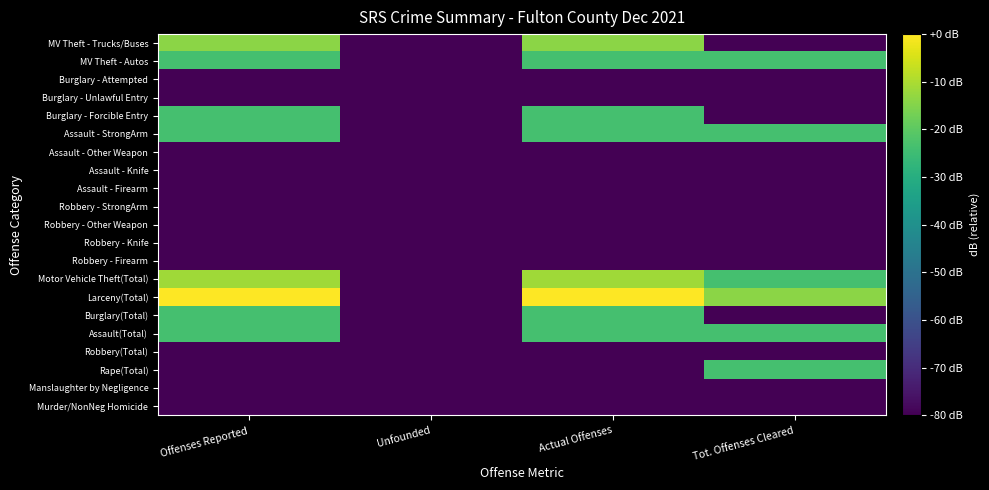

Reading left to right, extract all data points from this chart.

Murder/NonNeg Homicide: Offenses Reported=-80.0	Unfounded=-80.0	Actual Offenses=-80.0	Tot. Offenses Cleared=-80.0
Manslaughter by Negligence: Offenses Reported=-80.0	Unfounded=-80.0	Actual Offenses=-80.0	Tot. Offenses Cleared=-80.0
Rape(Total): Offenses Reported=-80.0	Unfounded=-80.0	Actual Offenses=-80.0	Tot. Offenses Cleared=-23.5
Robbery(Total): Offenses Reported=-80.0	Unfounded=-80.0	Actual Offenses=-80.0	Tot. Offenses Cleared=-80.0
Assault(Total): Offenses Reported=-23.5	Unfounded=-80.0	Actual Offenses=-23.5	Tot. Offenses Cleared=-23.5
Burglary(Total): Offenses Reported=-23.5	Unfounded=-80.0	Actual Offenses=-23.5	Tot. Offenses Cleared=-80.0
Larceny(Total): Offenses Reported=0.0	Unfounded=-80.0	Actual Offenses=0.0	Tot. Offenses Cleared=-14.0
Motor Vehicle Theft(Total): Offenses Reported=-11.5	Unfounded=-80.0	Actual Offenses=-11.5	Tot. Offenses Cleared=-23.5
Robbery - Firearm: Offenses Reported=-80.0	Unfounded=-80.0	Actual Offenses=-80.0	Tot. Offenses Cleared=-80.0
Robbery - Knife: Offenses Reported=-80.0	Unfounded=-80.0	Actual Offenses=-80.0	Tot. Offenses Cleared=-80.0
Robbery - Other Weapon: Offenses Reported=-80.0	Unfounded=-80.0	Actual Offenses=-80.0	Tot. Offenses Cleared=-80.0
Robbery - StrongArm: Offenses Reported=-80.0	Unfounded=-80.0	Actual Offenses=-80.0	Tot. Offenses Cleared=-80.0
Assault - Firearm: Offenses Reported=-80.0	Unfounded=-80.0	Actual Offenses=-80.0	Tot. Offenses Cleared=-80.0
Assault - Knife: Offenses Reported=-80.0	Unfounded=-80.0	Actual Offenses=-80.0	Tot. Offenses Cleared=-80.0
Assault - Other Weapon: Offenses Reported=-80.0	Unfounded=-80.0	Actual Offenses=-80.0	Tot. Offenses Cleared=-80.0
Assault - StrongArm: Offenses Reported=-23.5	Unfounded=-80.0	Actual Offenses=-23.5	Tot. Offenses Cleared=-23.5
Burglary - Forcible Entry: Offenses Reported=-23.5	Unfounded=-80.0	Actual Offenses=-23.5	Tot. Offenses Cleared=-80.0
Burglary - Unlawful Entry: Offenses Reported=-80.0	Unfounded=-80.0	Actual Offenses=-80.0	Tot. Offenses Cleared=-80.0
Burglary - Attempted: Offenses Reported=-80.0	Unfounded=-80.0	Actual Offenses=-80.0	Tot. Offenses Cleared=-80.0
MV Theft - Autos: Offenses Reported=-23.5	Unfounded=-80.0	Actual Offenses=-23.5	Tot. Offenses Cleared=-23.5
MV Theft - Trucks/Buses: Offenses Reported=-14.0	Unfounded=-80.0	Actual Offenses=-14.0	Tot. Offenses Cleared=-80.0